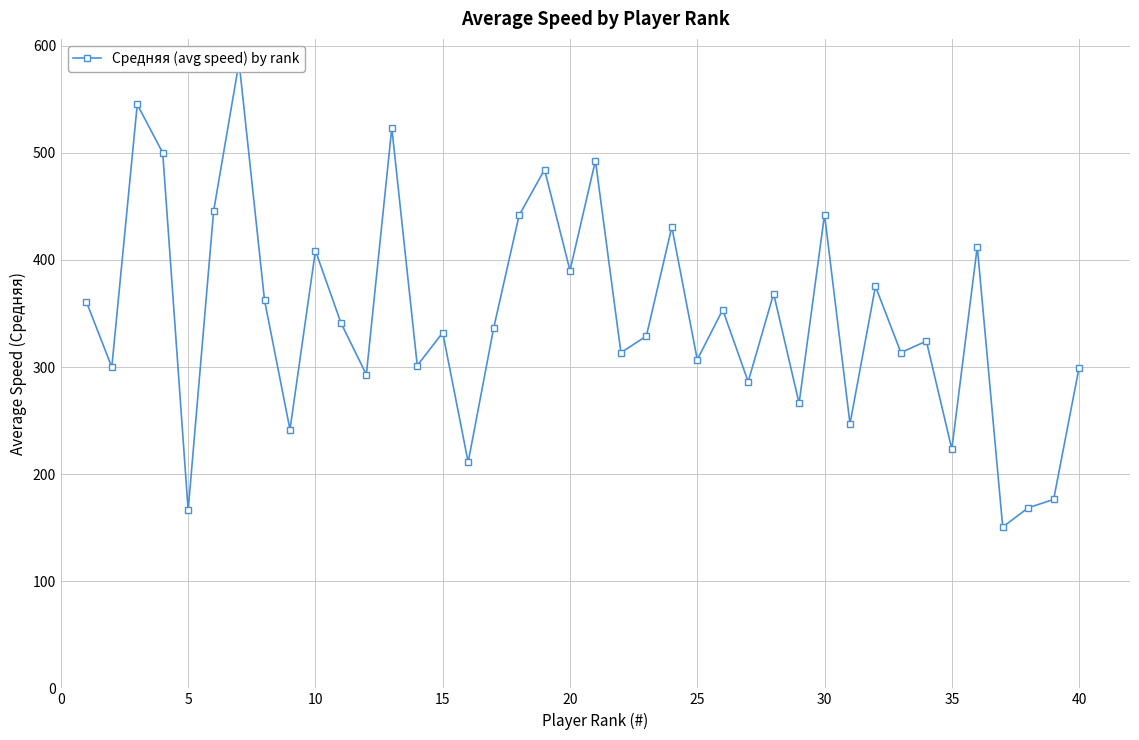

Approximately how many times larger is the value at 30 compared to 39?

0.8